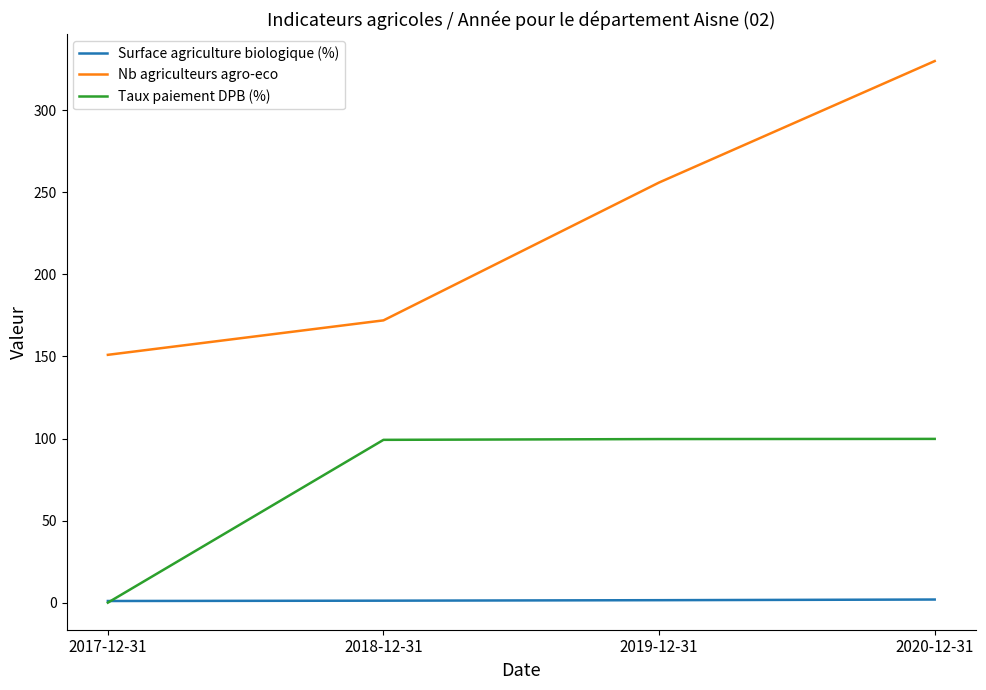

What are all the series names shown in the legend?

Surface agriculture biologique (%), Nb agriculteurs agro-eco, Taux paiement DPB (%)